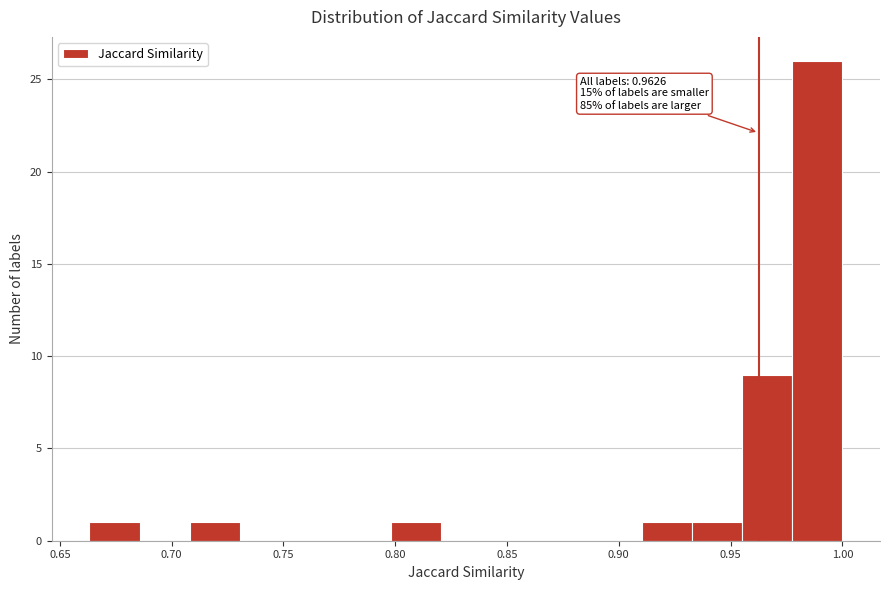

Which range on the x-axis has the tallest bar?

0.980 to 1.000